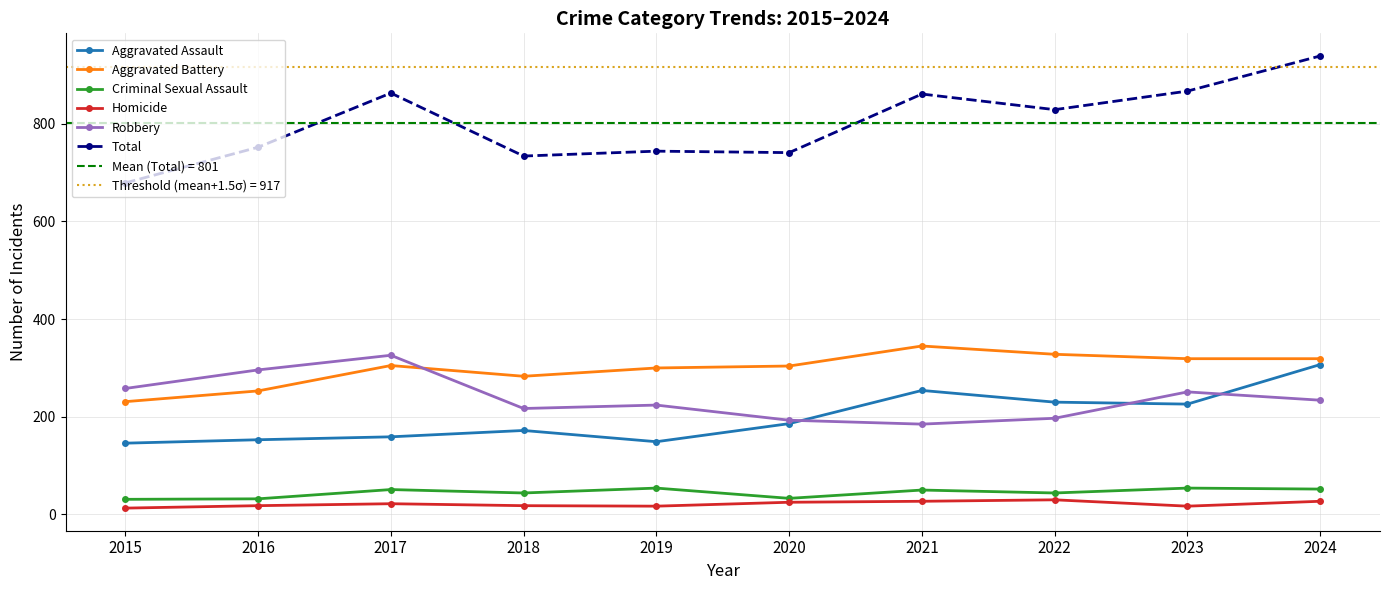

Is this an area chart (filled region under the line)?

No